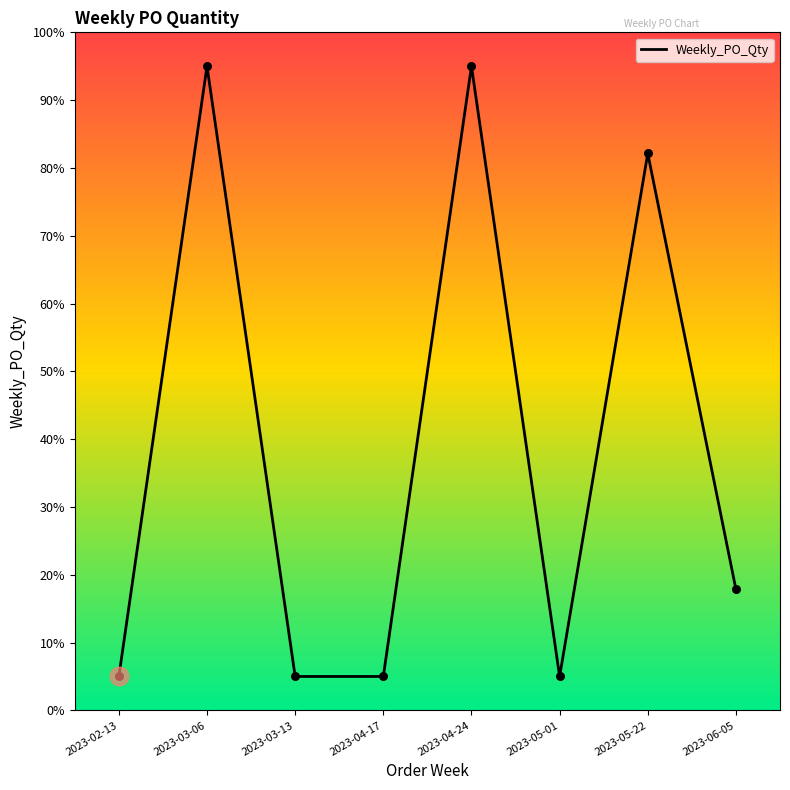

What is the ratio of the value at 2023-06-05 to the value at 2023-03-13?

3.6